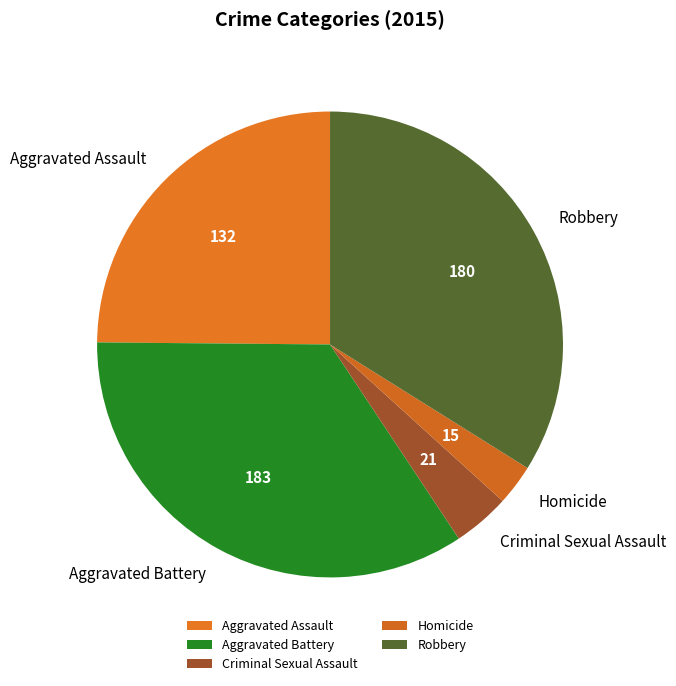

Which category has the smallest portion of the pie?

Homicide